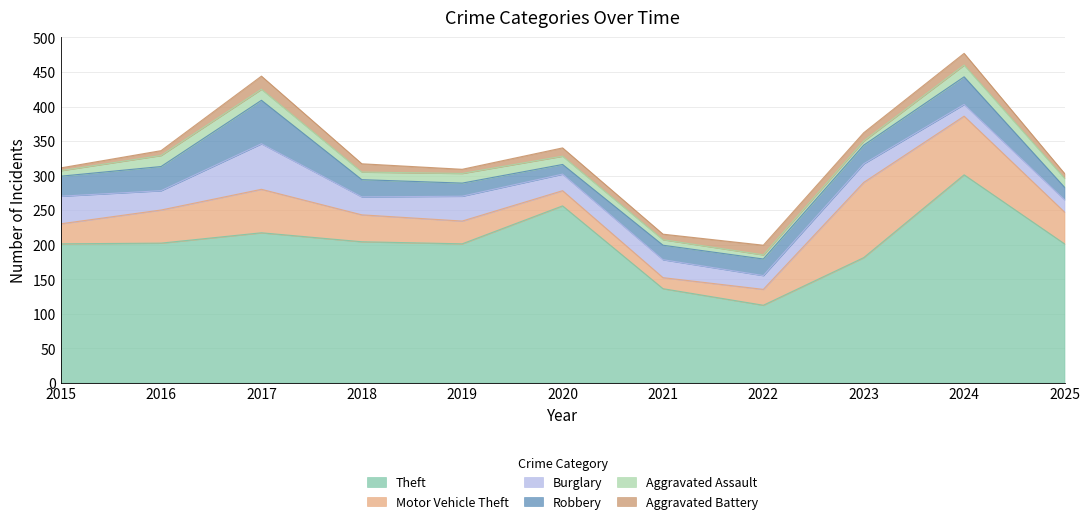

At which category is the sum across all series the highest?

2024